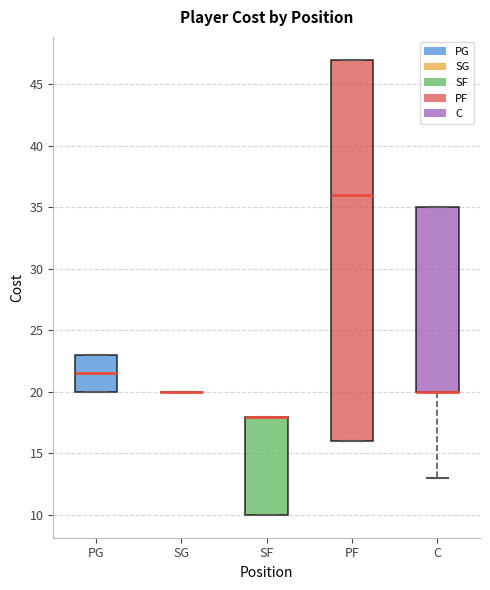

Where is the lower edge of the box for PG on the y-axis? The values are not printed on the chart, so give them approximately, as read against the axis.

20.0